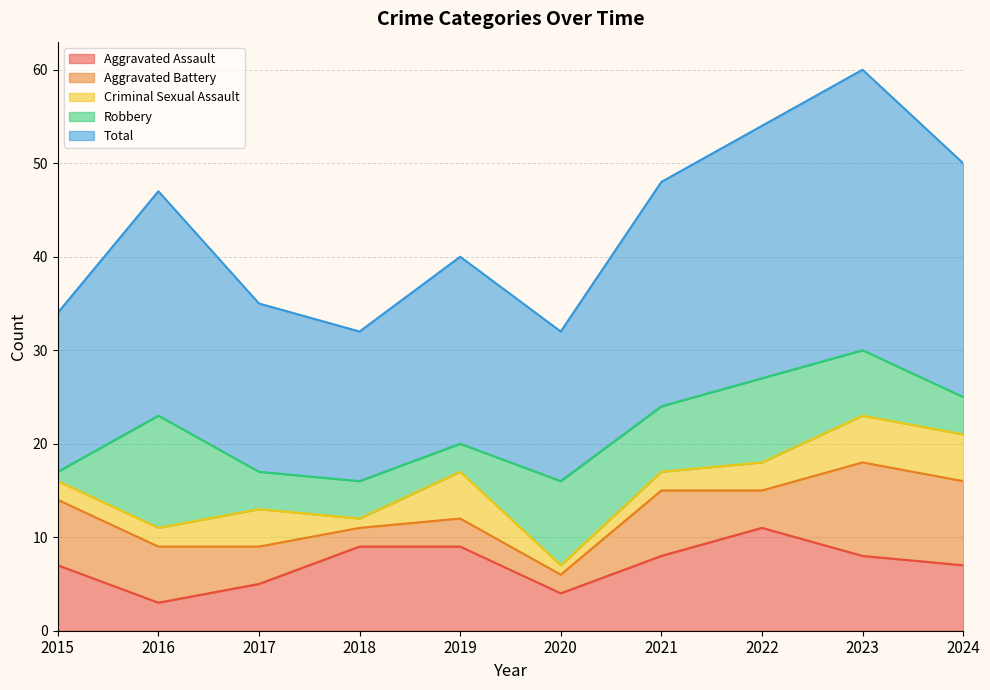

Reading right to left, list all the values displayed in this chart.

Aggravated Assault: 7	8	11	8	4	9	9	5	3	7
Aggravated Battery: 9	10	4	7	2	3	2	4	6	7
Criminal Sexual Assault: 5	5	3	2	1	5	1	4	2	2
Robbery: 4	7	9	7	9	3	4	4	12	1
Total: 25	30	27	24	16	20	16	18	24	17